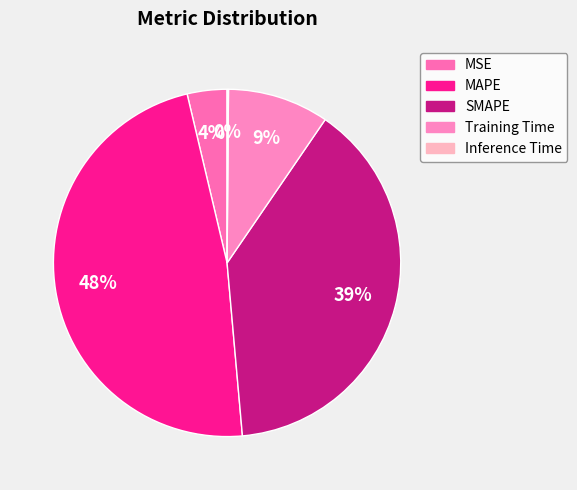

To the nearest percent, what portion does SMAPE represent?

39%